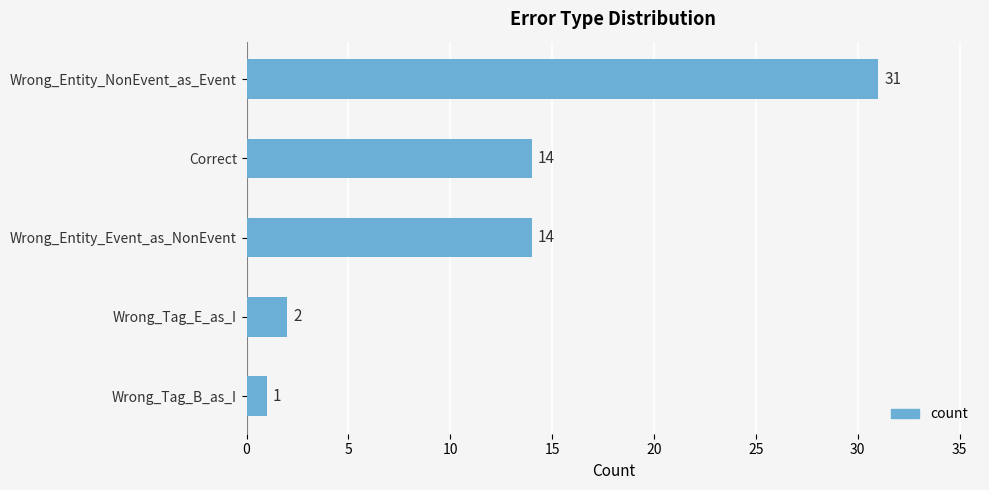

What is the greatest value displayed?

31